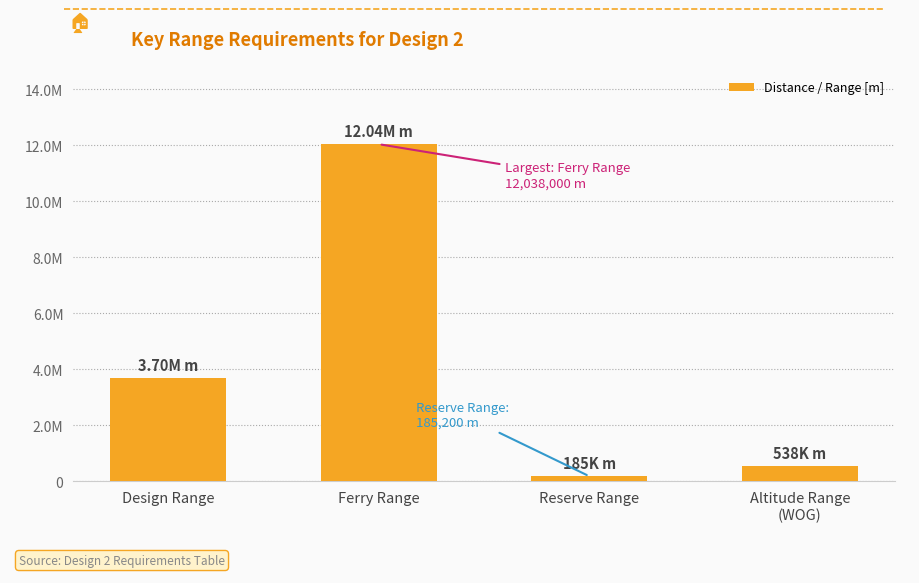

The value at Altitude Range
(WOG) is 869982. True or false?

False